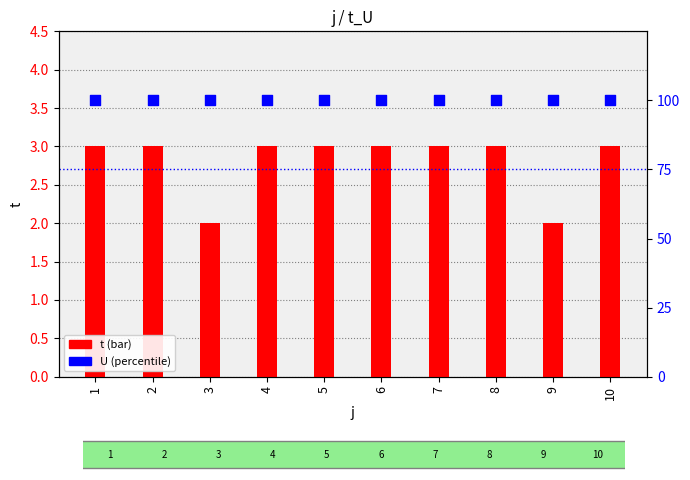

At which category is the sum across all series the highest?

1